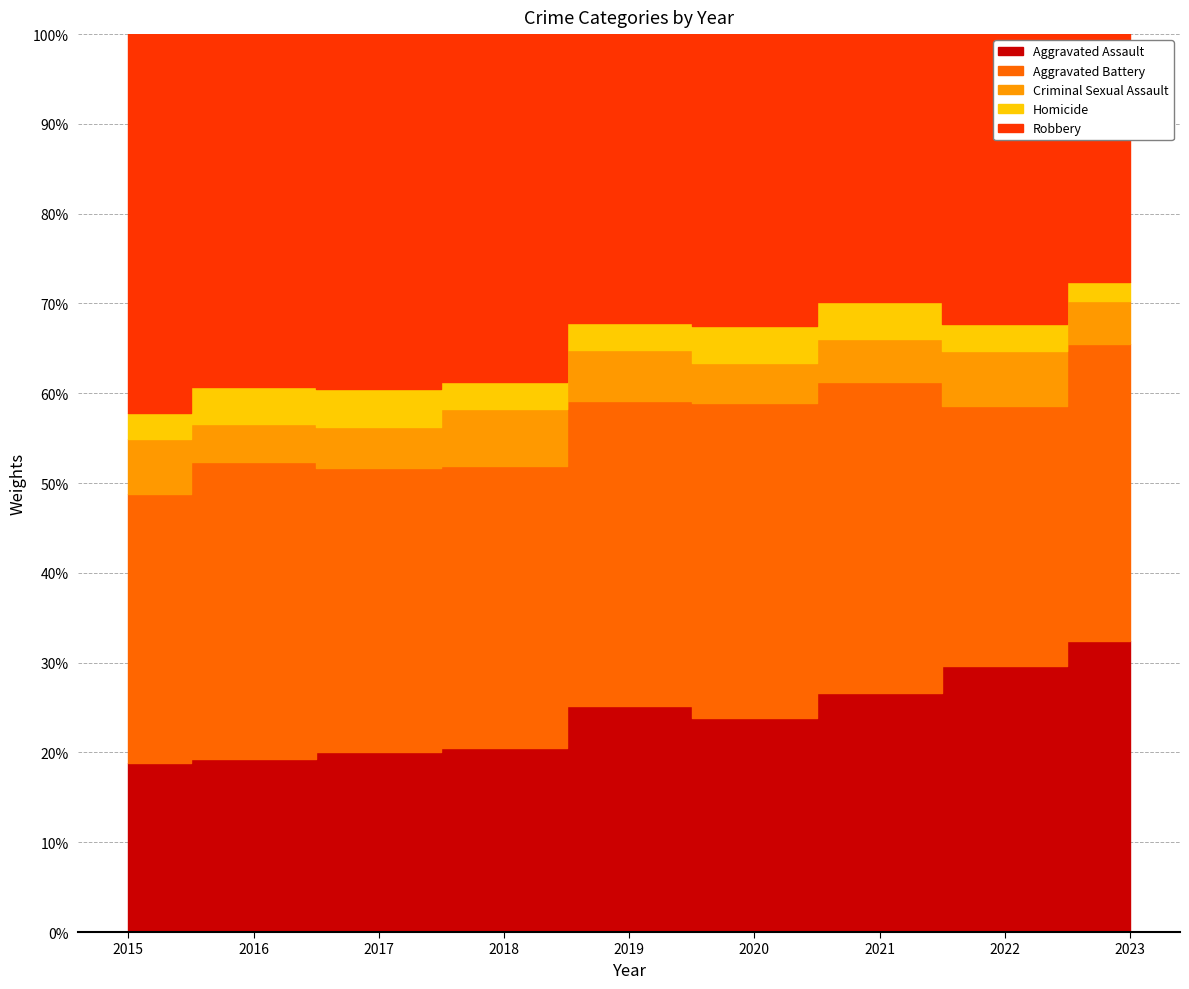

True or false: Homicide and Criminal Sexual Assault intersect in this chart.

False